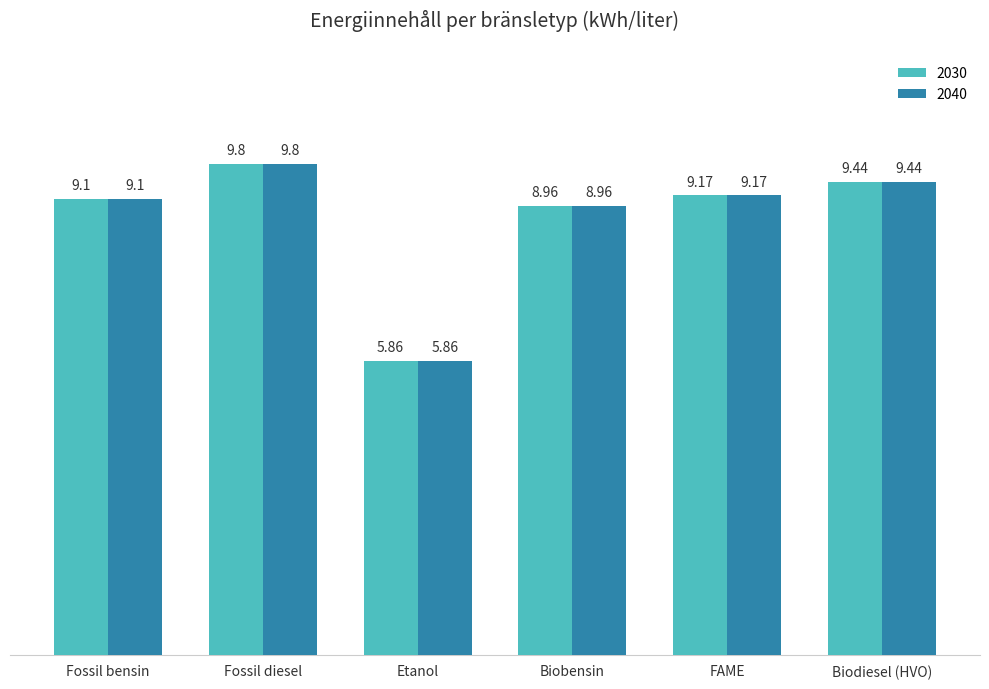

At which category does the chart reach its minimum across all series?

Etanol